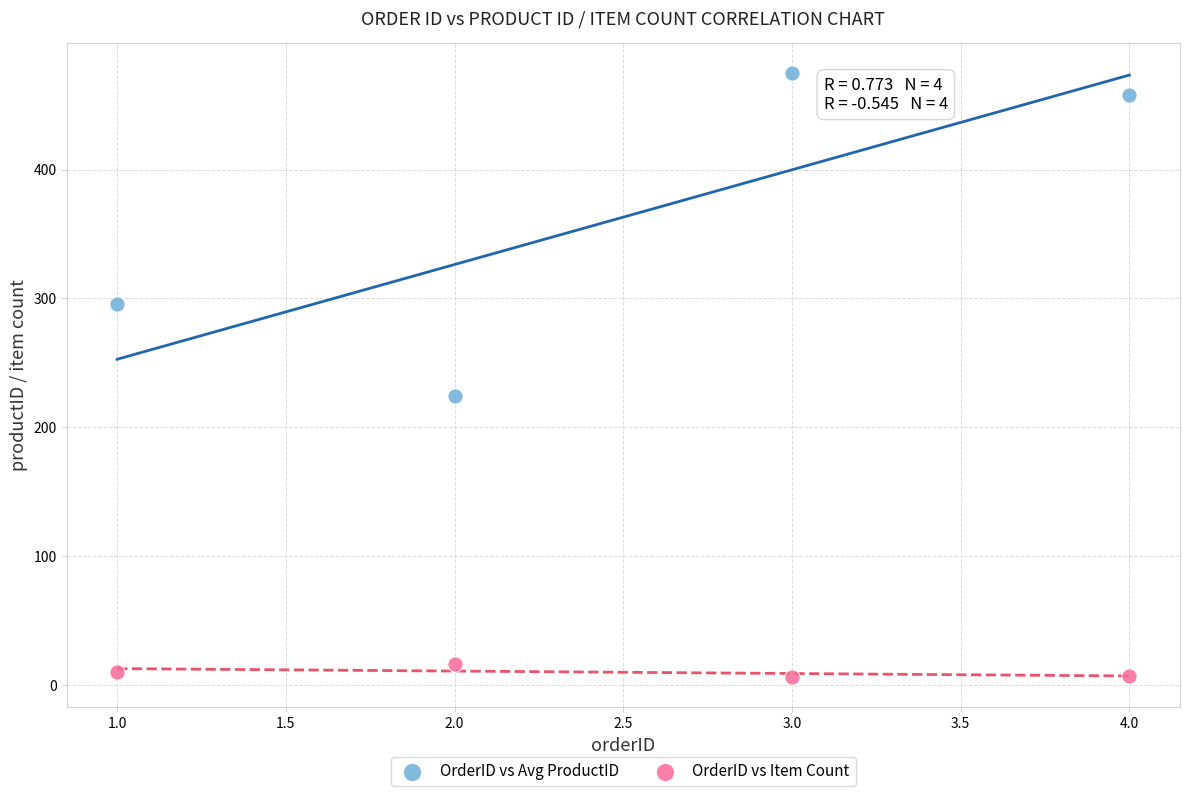

Which series contains the lowest Y value?

OrderID vs Item Count